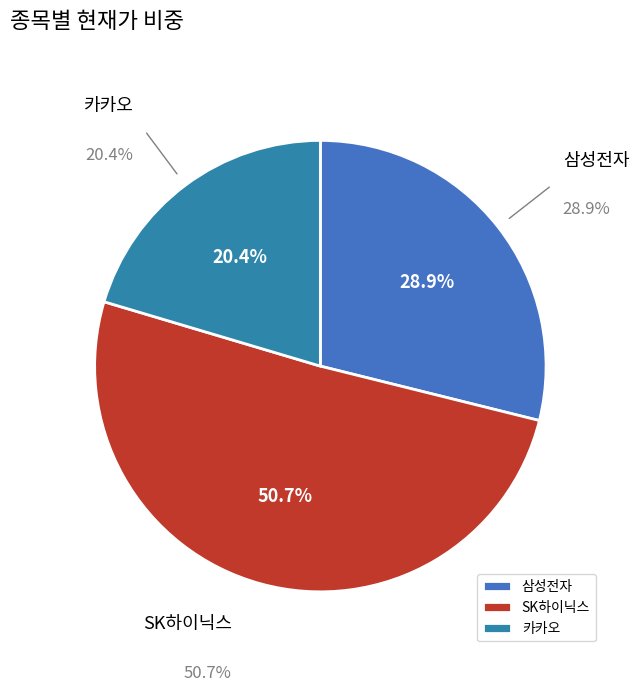

What is the smallest slice in the pie chart?

카카오